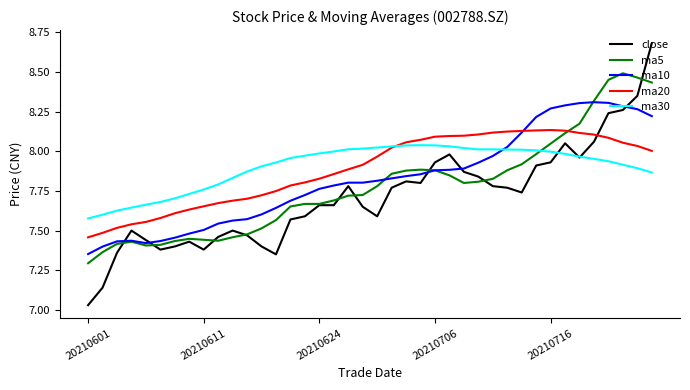

At how many categories does at least one series exceed 7?

40